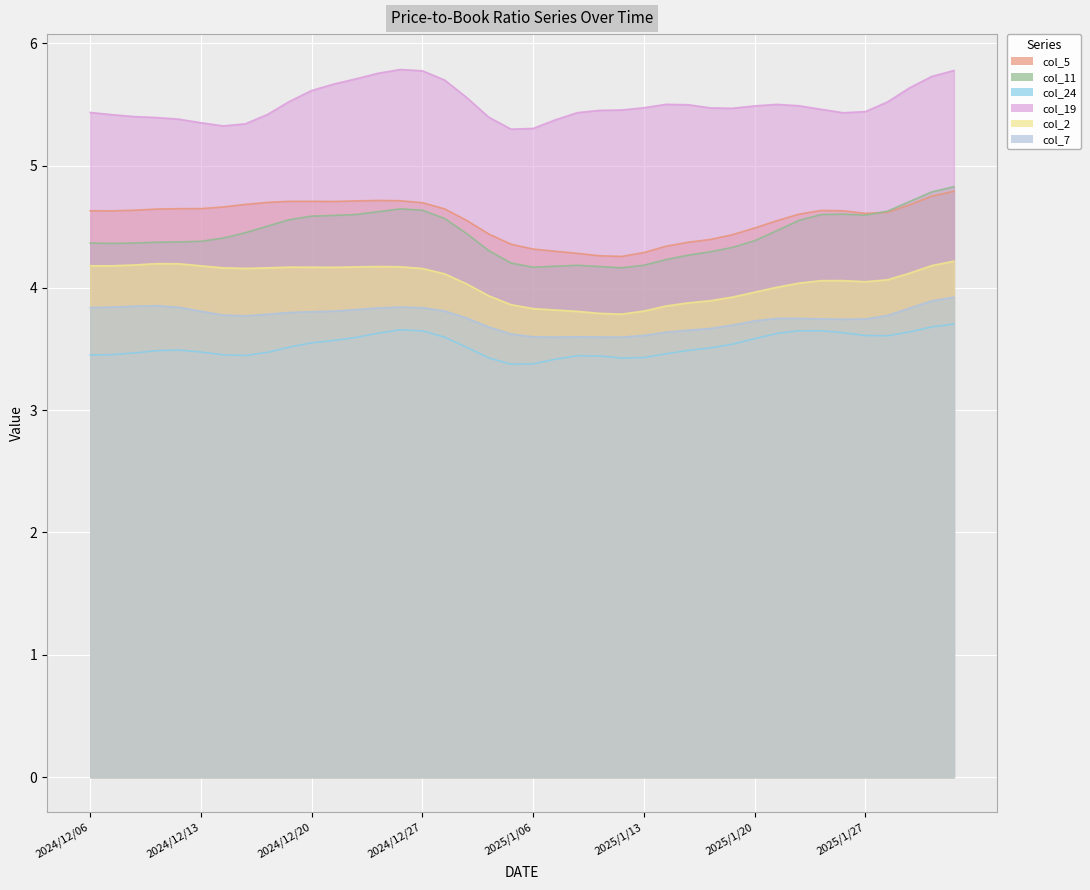

How many series are shown in this chart?

6